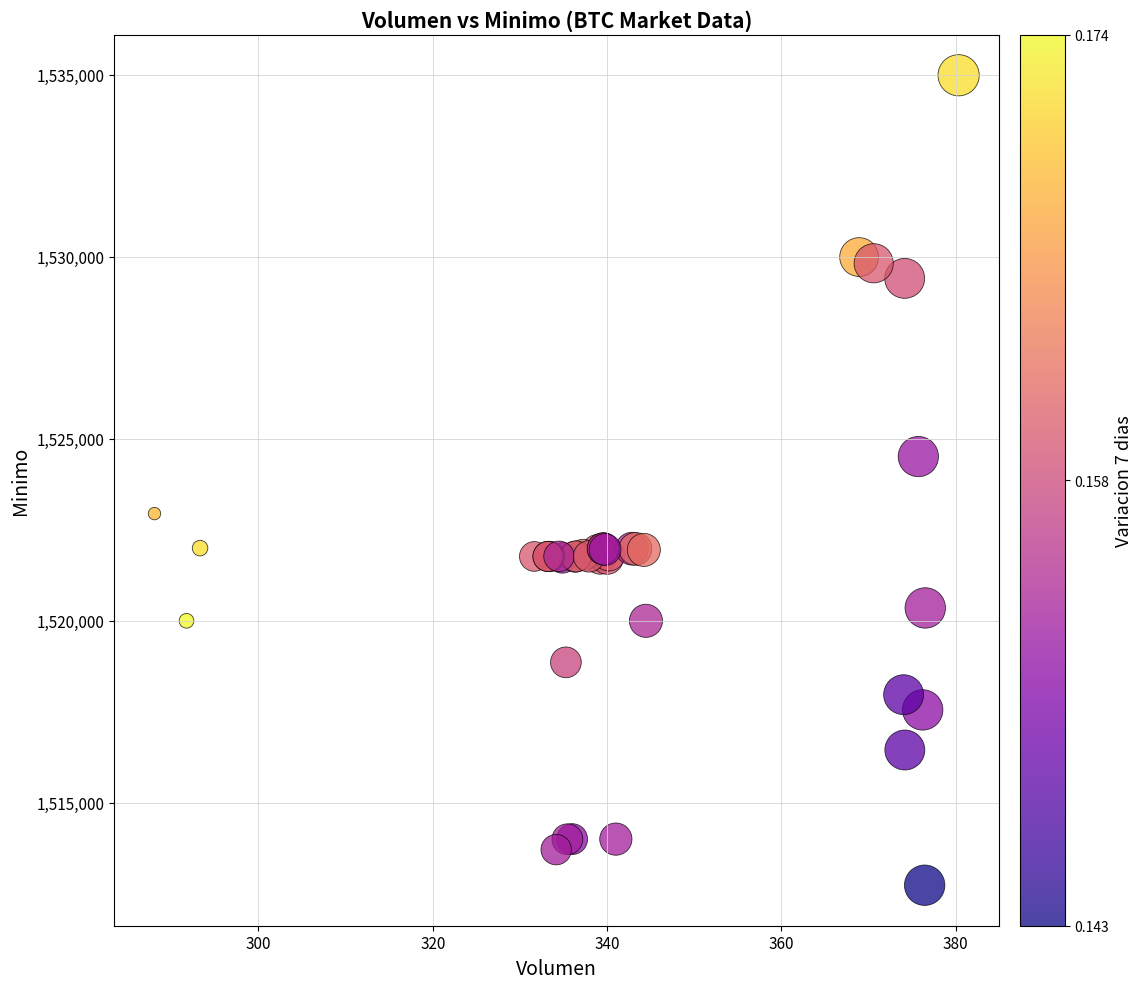

What Y value in the scatter plot is closest to 1523862?

1524513